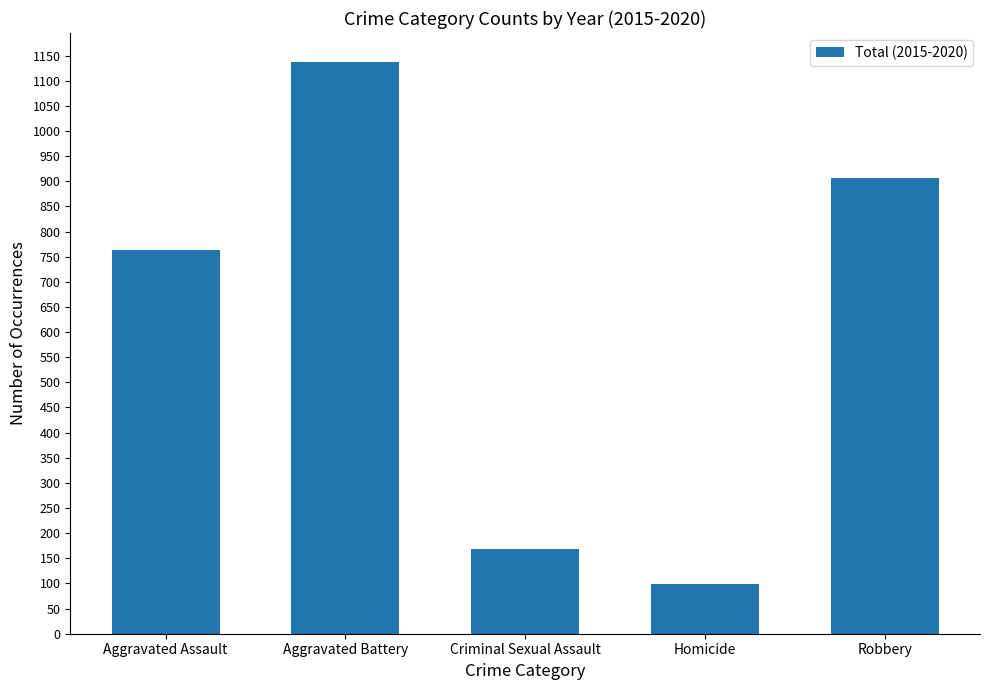

What is the label of the 4th bar from the left?

Homicide